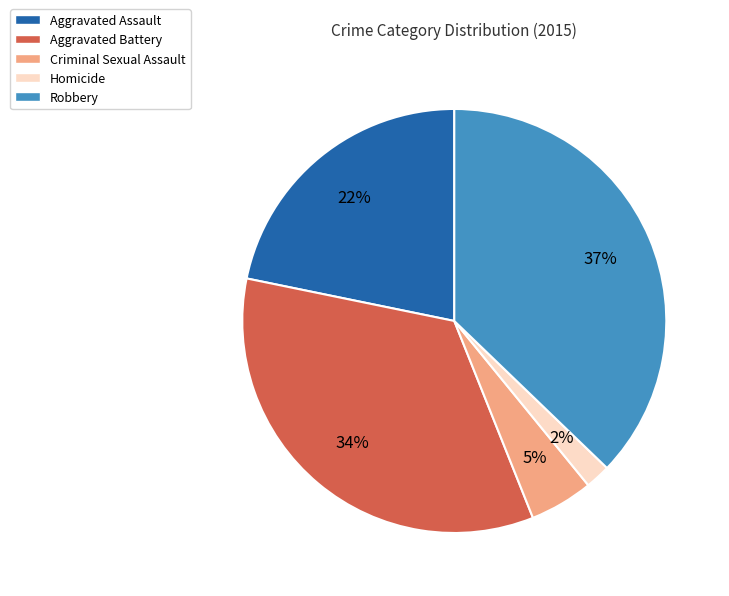

Combined, do Homicide and Aggravated Assault account for over 50%?

No